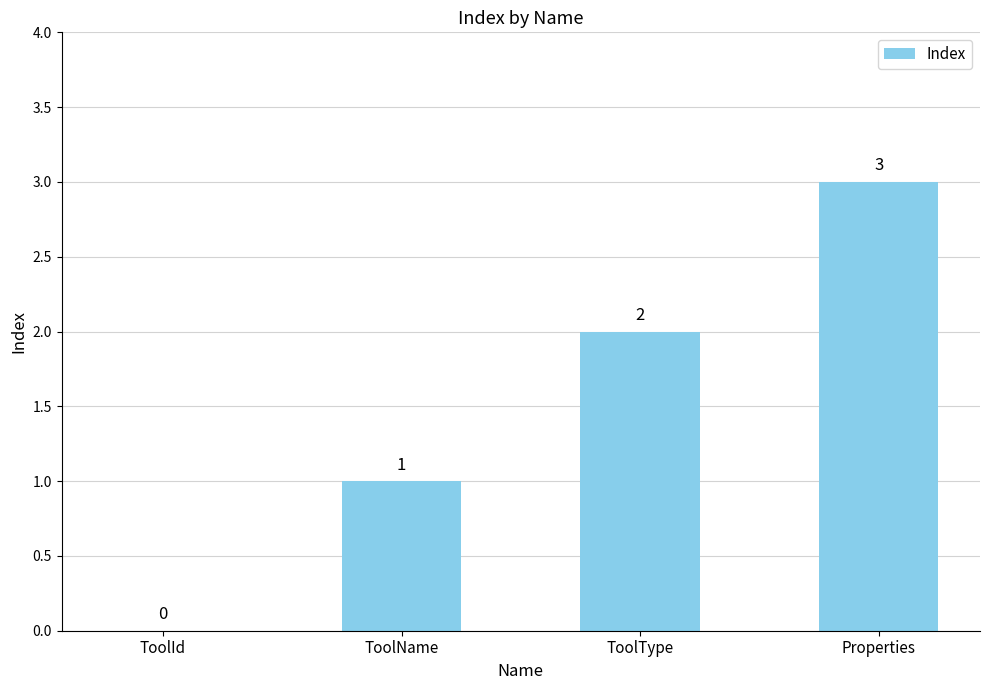

Which label corresponds to the largest value in the chart?

Properties